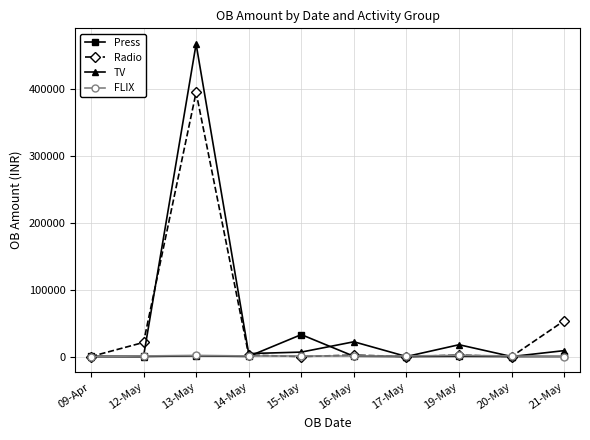

What is the label of the 5th point from the right?

16-May